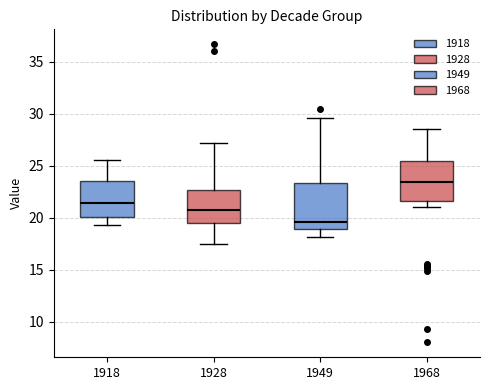

Reading left to right, transcribe this box plot: for each box, give where its median line is, the range the box spans, and where its two whiskers end, as read against the y-axis. The values are not printed on the chart, so give them approximately, as read against the axis.

1918: median 21.5, box 20.0 to 23.5, whiskers 19.5 to 25.5
1928: median 20.5, box 19.5 to 22.5, whiskers 17.5 to 27.0
1949: median 19.5, box 19.0 to 23.5, whiskers 18.0 to 29.5
1968: median 23.5, box 21.5 to 25.5, whiskers 21.0 to 28.5